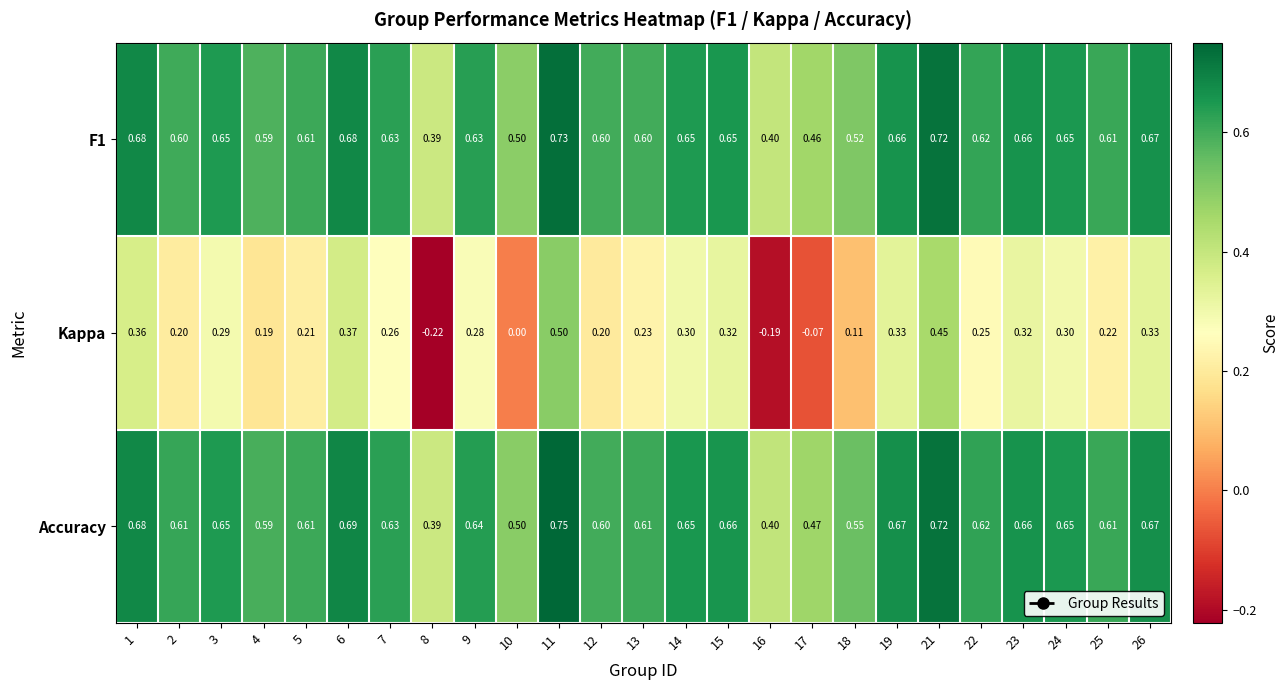

Which series has the largest total across all categories?

Accuracy